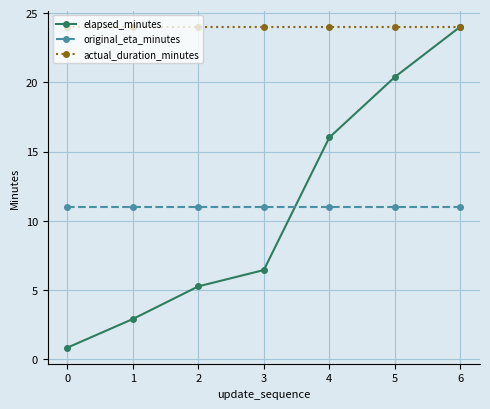

How many data points in elapsed_minutes are above 6?

4